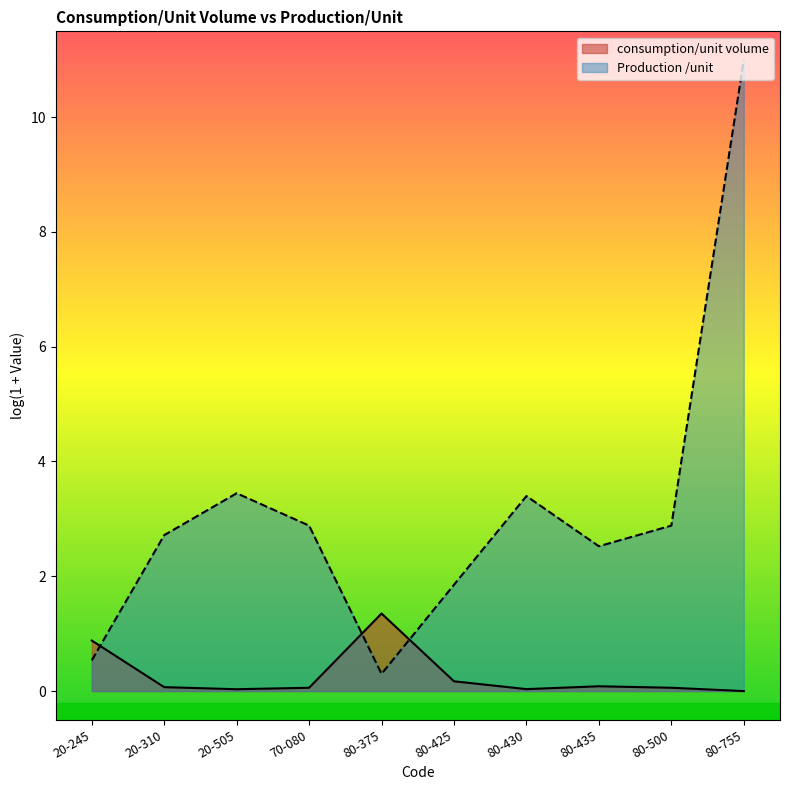

What is the sum of all values?

2.7